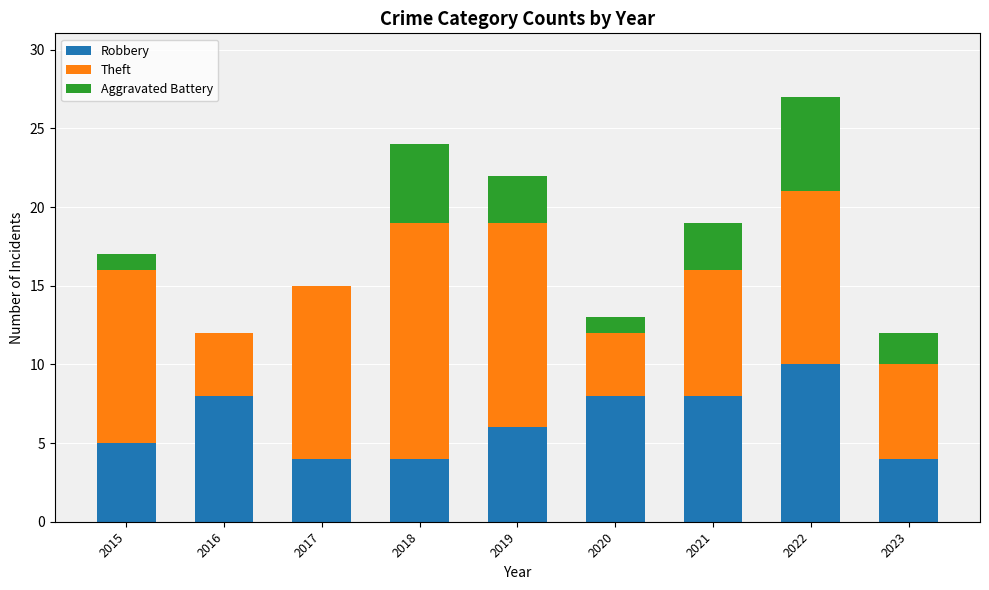

What is the sum of the Robbery values at 2021 and 2016?

16